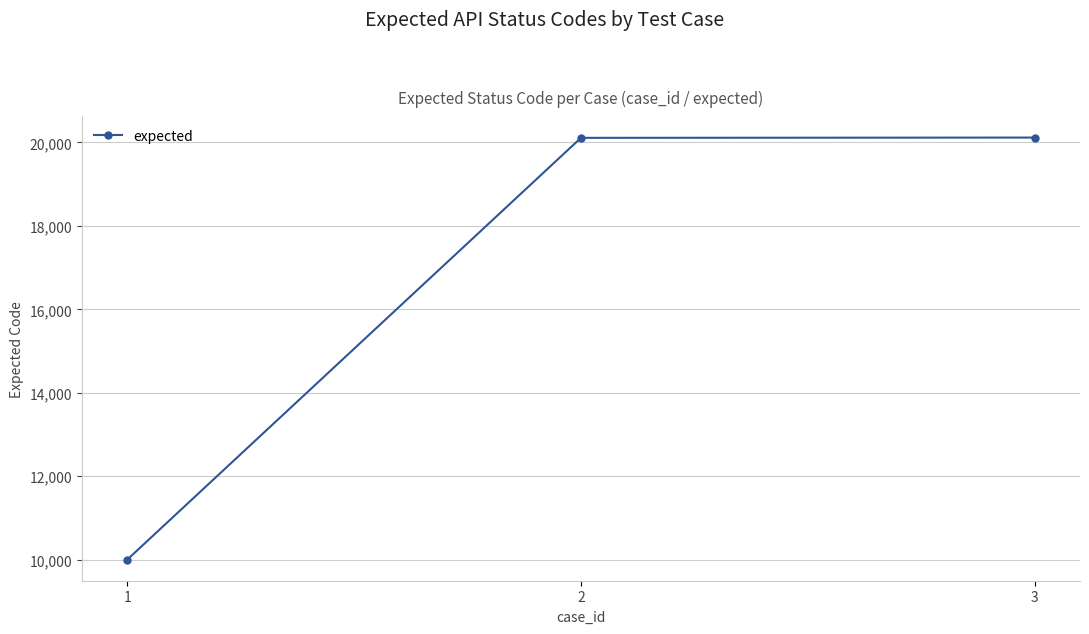

What is the value of the 1st point from the left?

10001